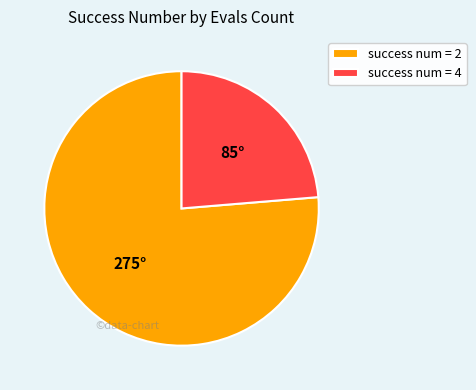

Which category has the biggest portion of the pie?

success num = 2